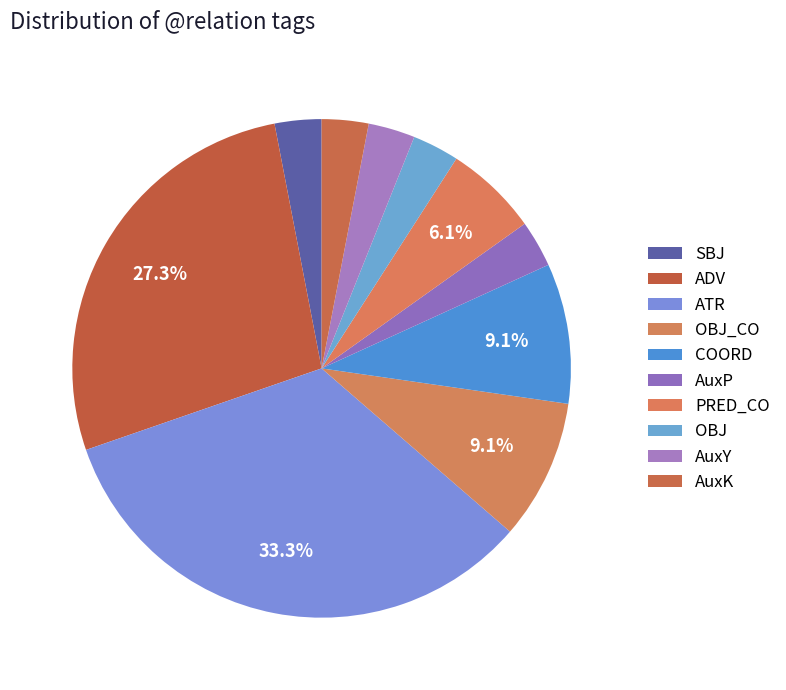

What is the change in value from COORD to AuxP?

-2